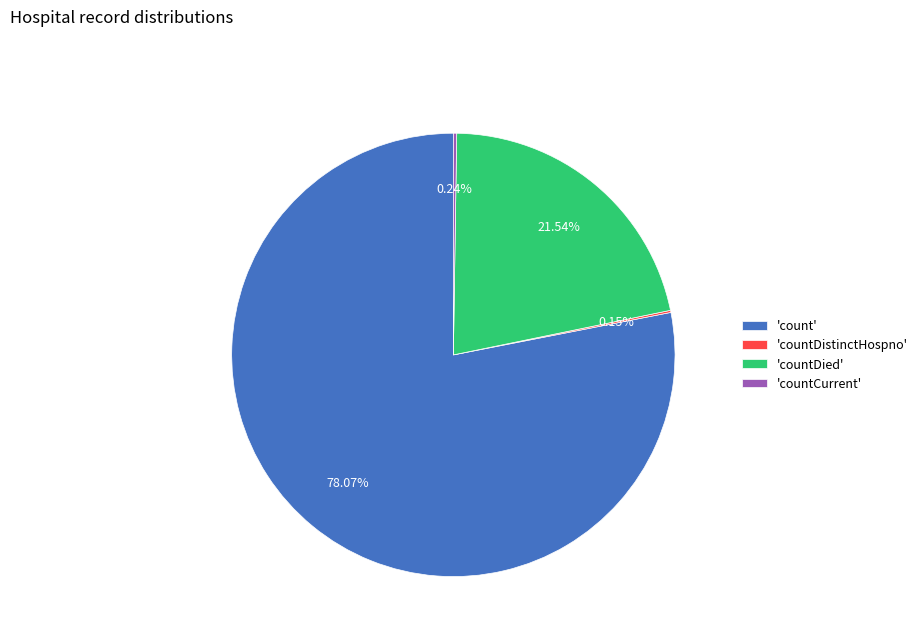

Between 'count' and 'countDied', which is larger?

'count'